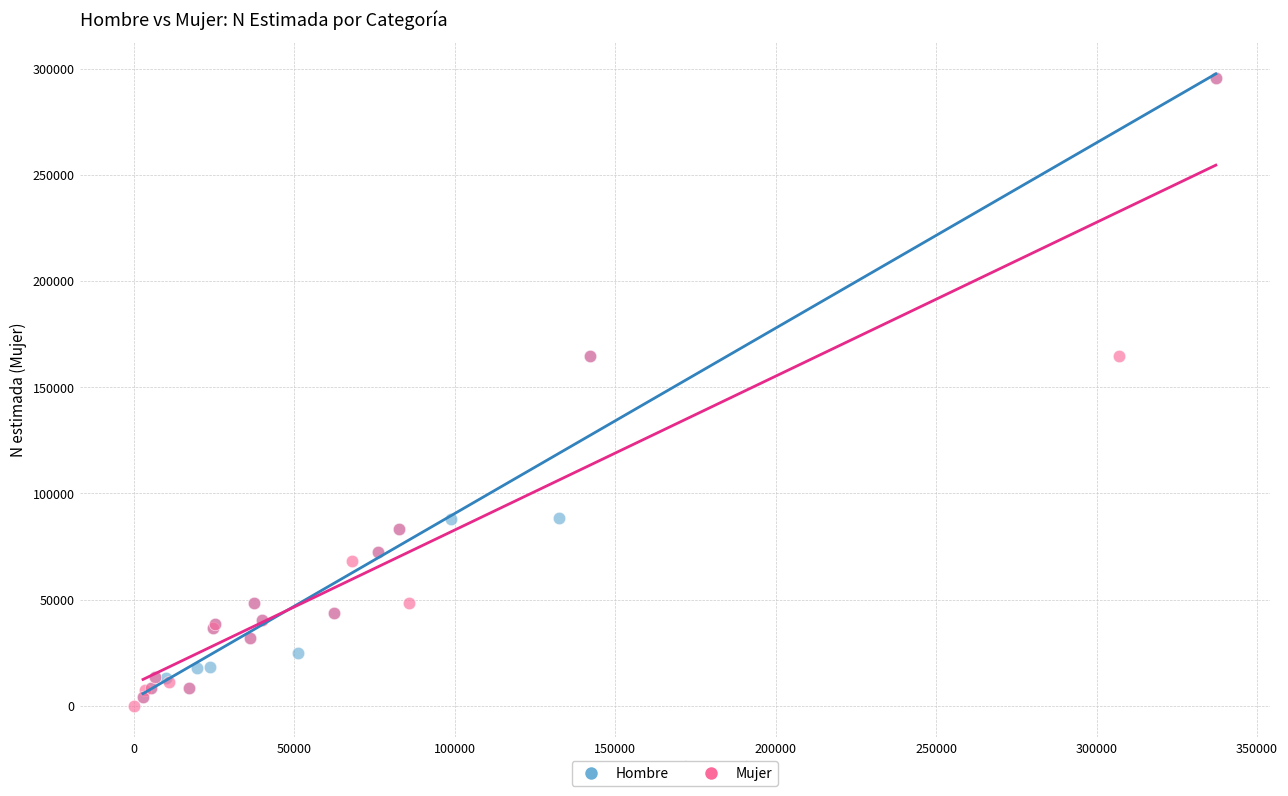

What are all the series names shown in the legend?

Hombre, Mujer